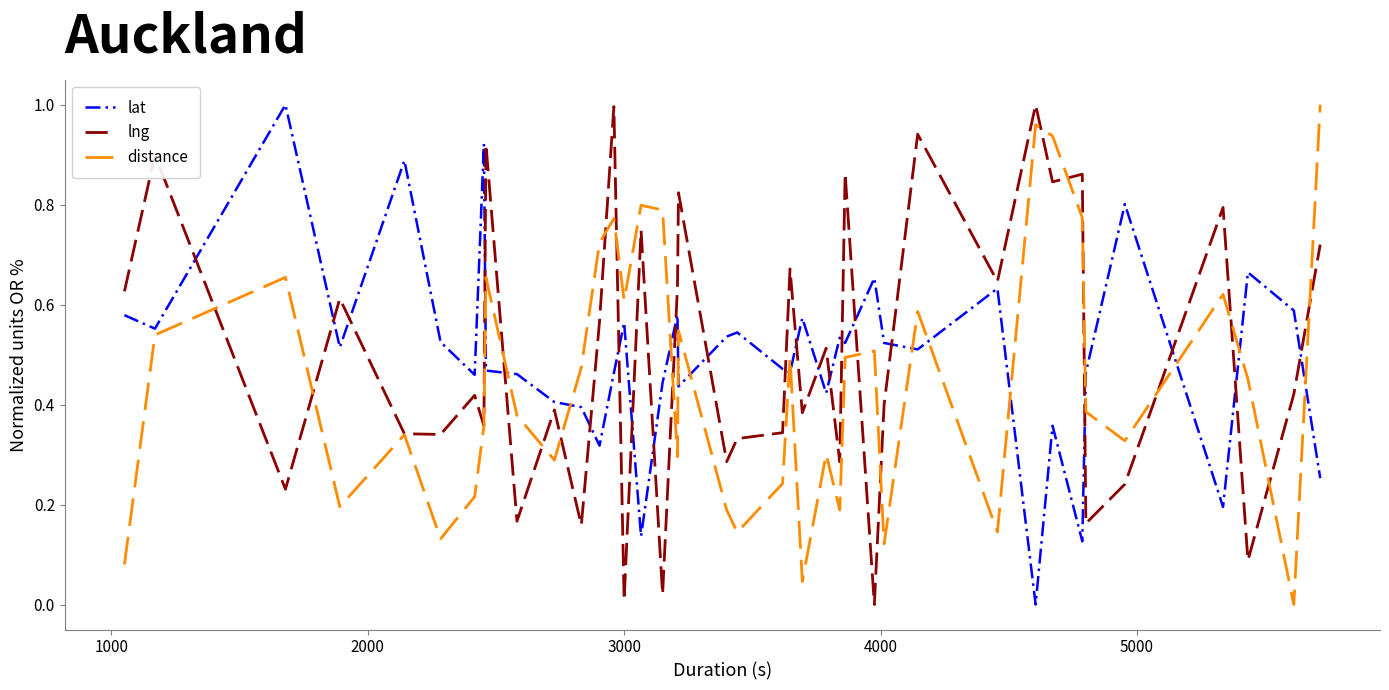

True or false: lat and lng intersect in this chart.

True